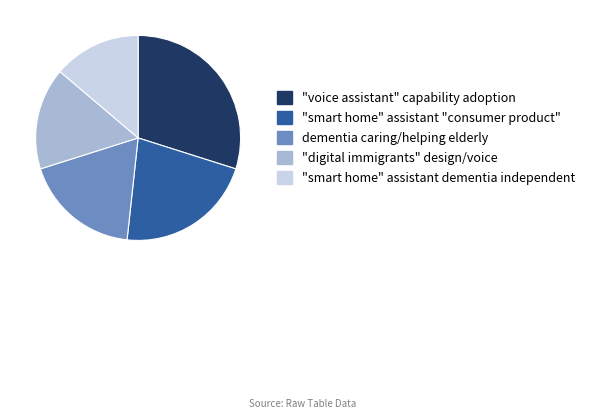

Is the sum of "voice assistant" capability adoption and "digital immigrants" design/voice greater than half?

No